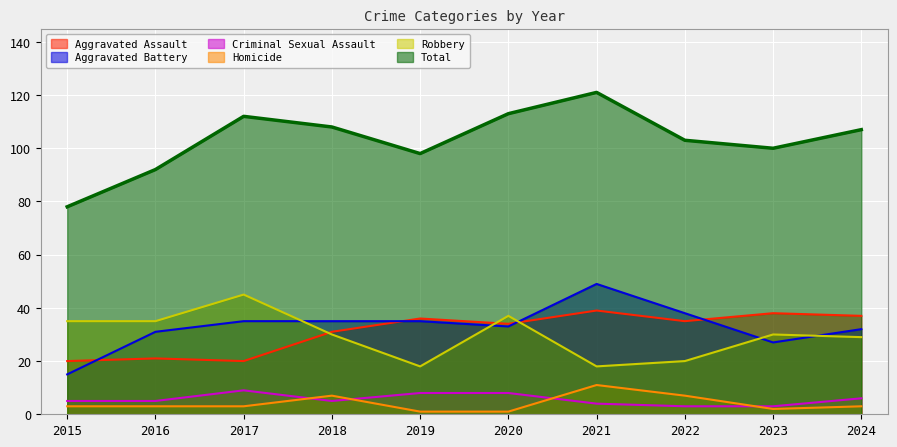

What is the value of the Aggravated Assault point at the 1st from the left?

20